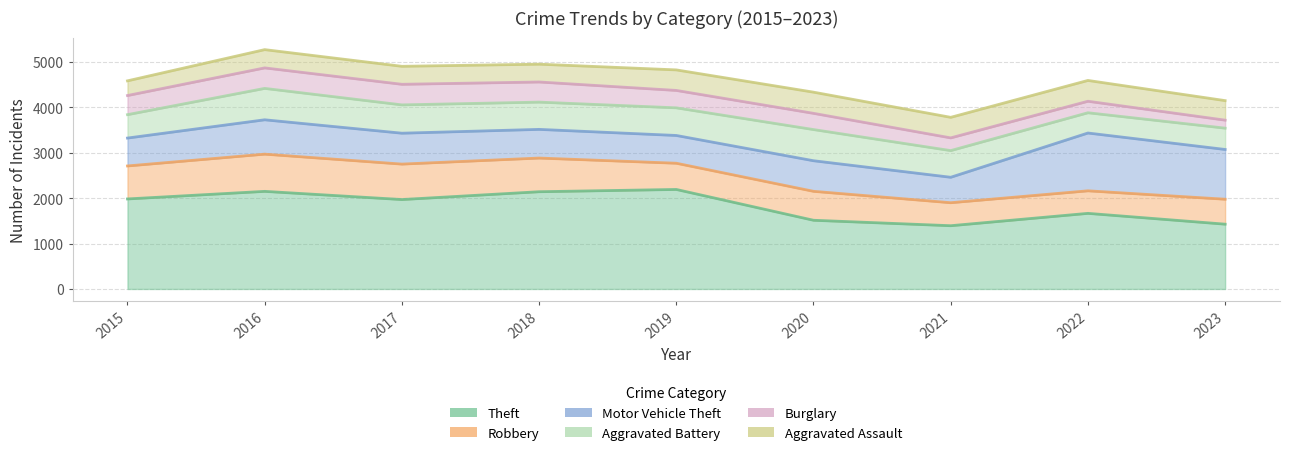

What is the minimum value for Aggravated Battery?

446